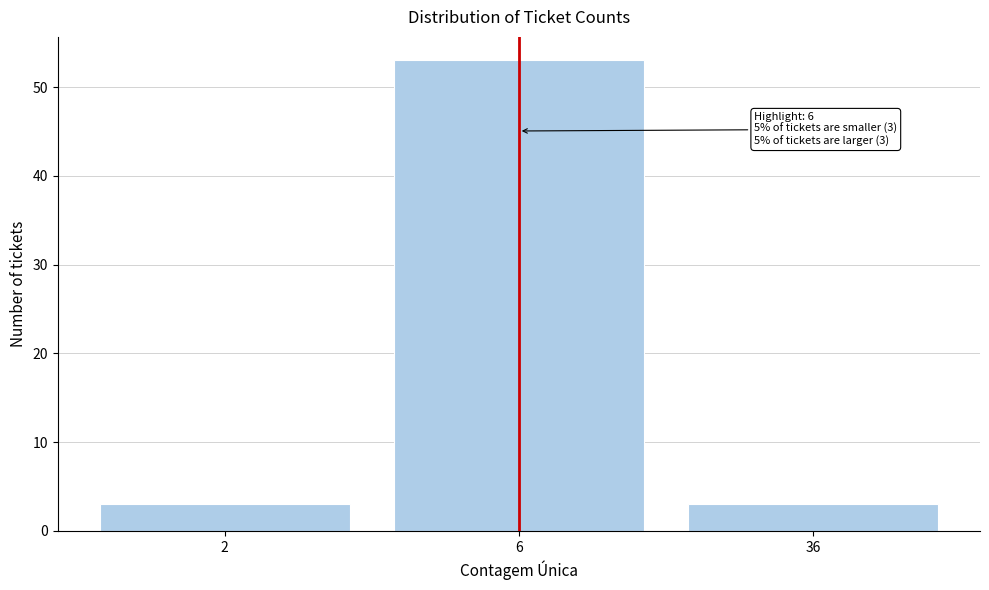

Reading right to left, extract all data points from this chart.

3	53	3